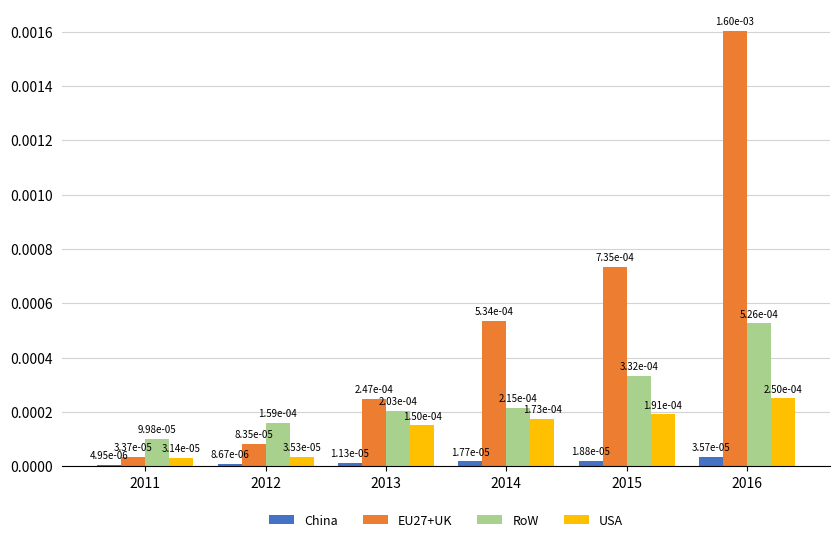

At which category is the sum across all series the highest?

2016